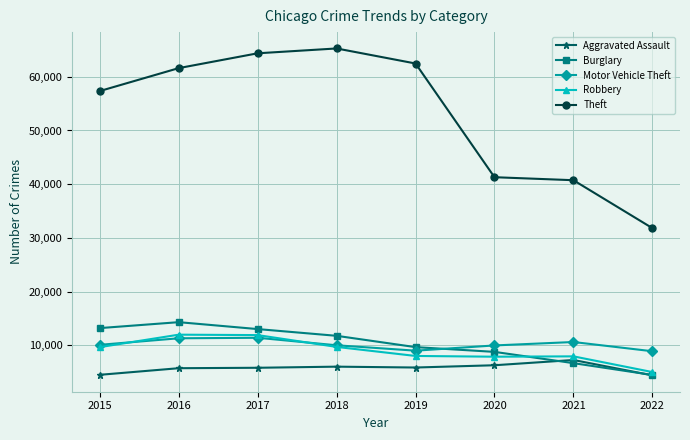

Where is Theft nearest to the value 48544?

2020